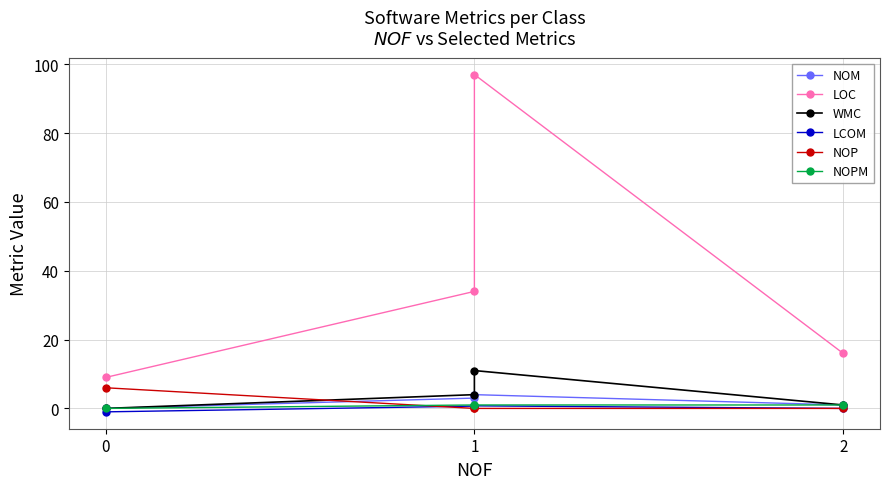

Which series has the largest range (max minus min)?

LOC